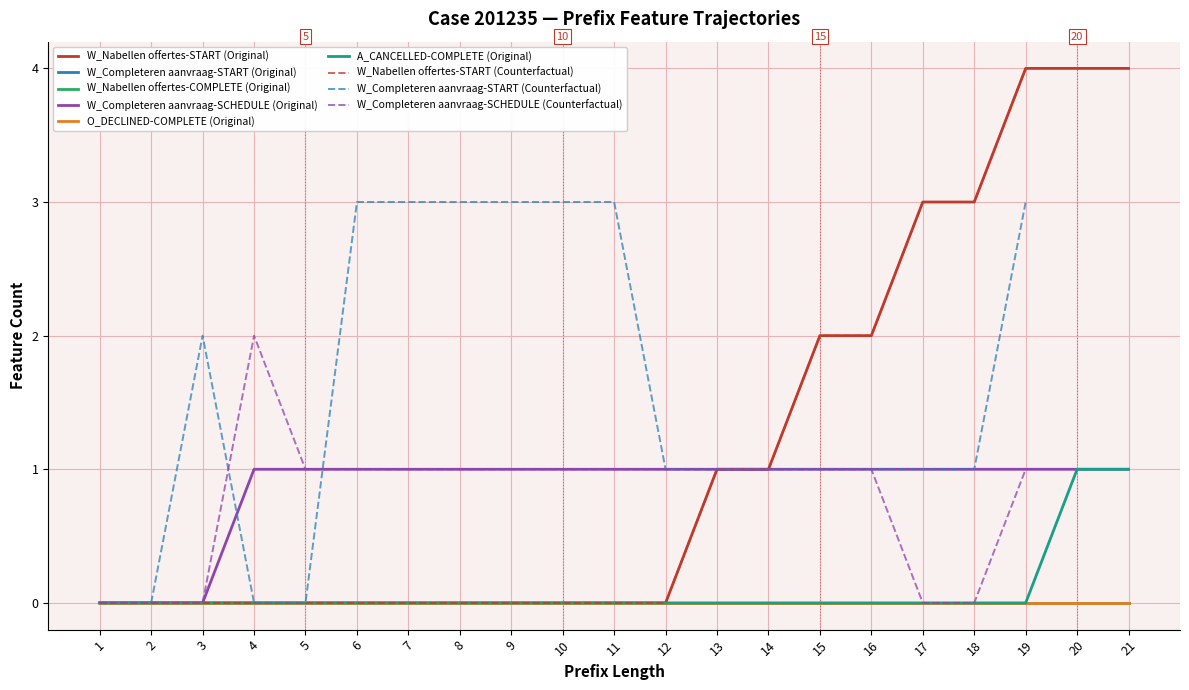

At how many categories does at least one series exceed 0?

18